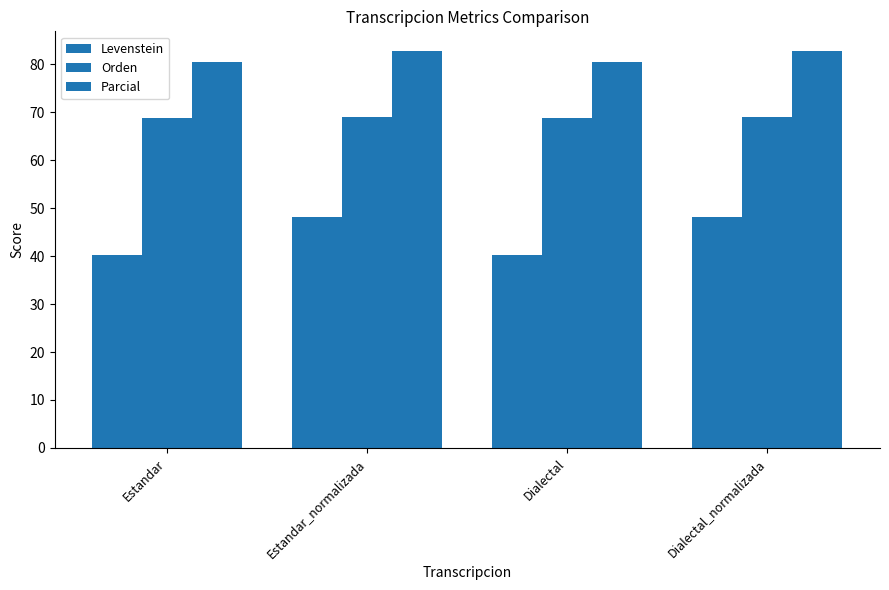

How many distinct data groups are displayed?

3